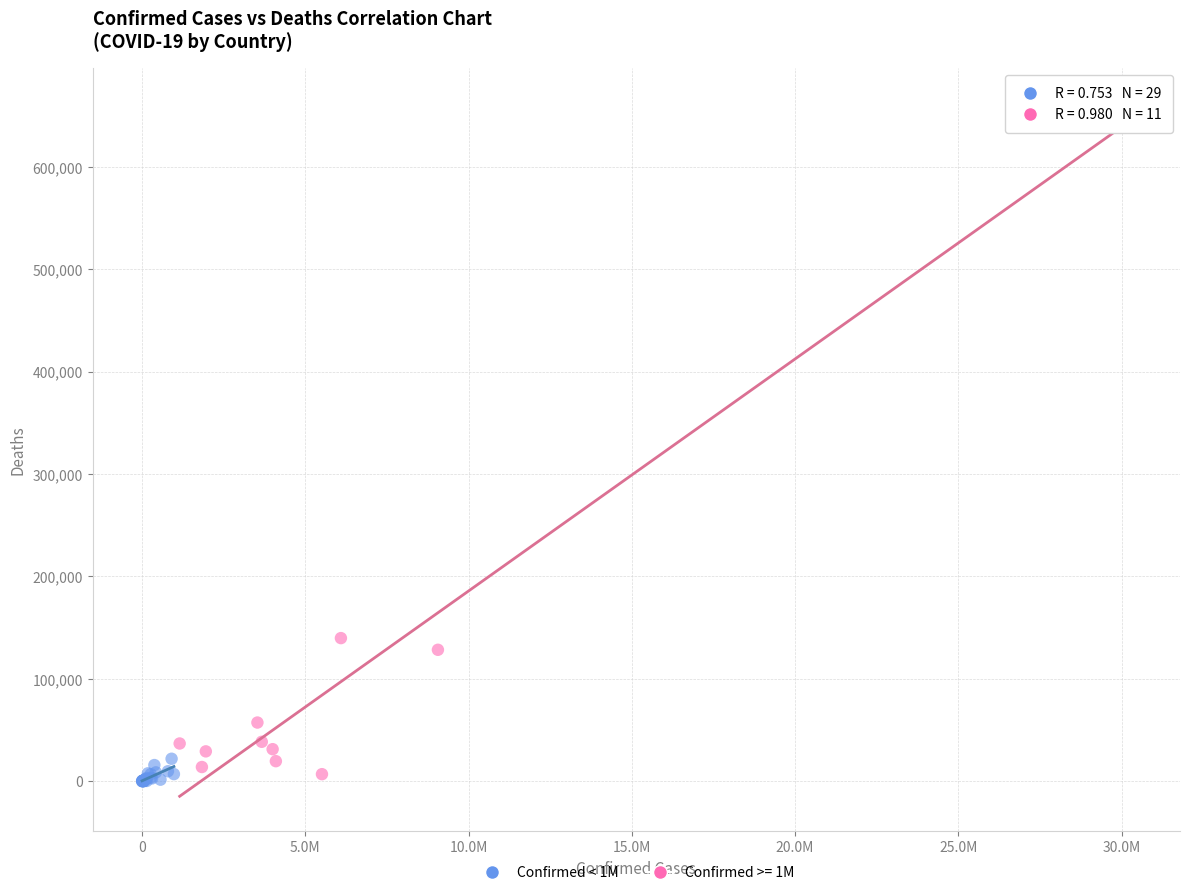

Which series has the widest spread of Y values?

Confirmed >= 1M